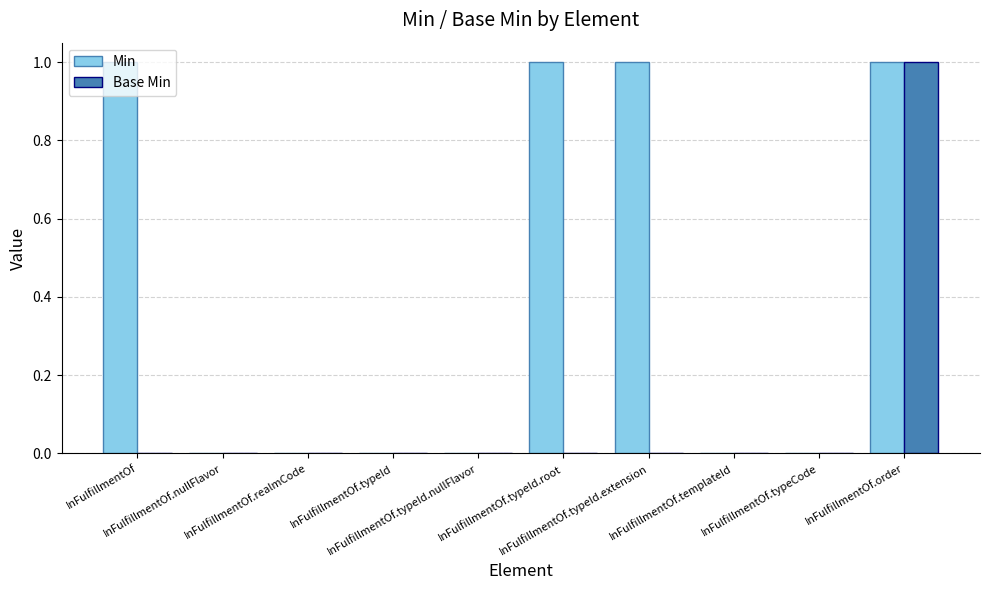

What are all the series names shown in the legend?

Min, Base Min